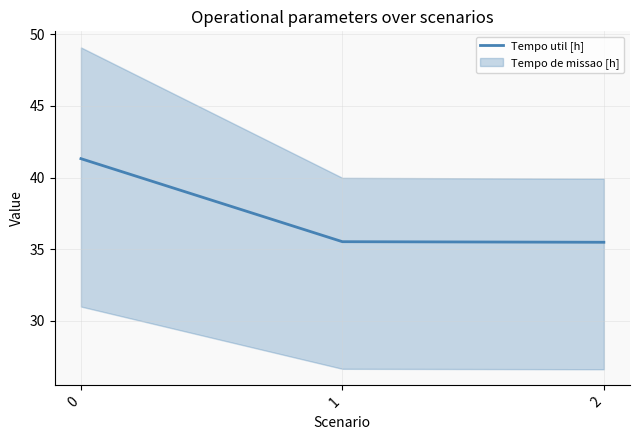

The chart shows a value of 14.0 at 2. True or false?

False